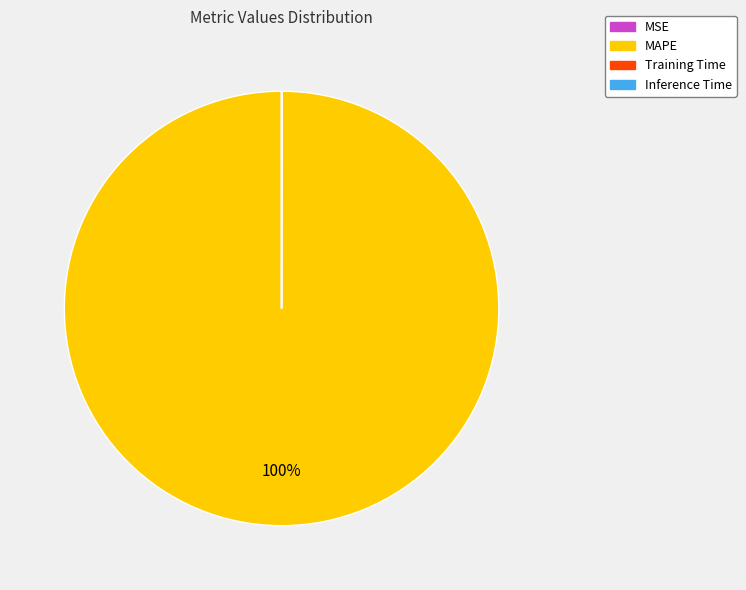

Does MAPE account for over 50% of the chart?

Yes